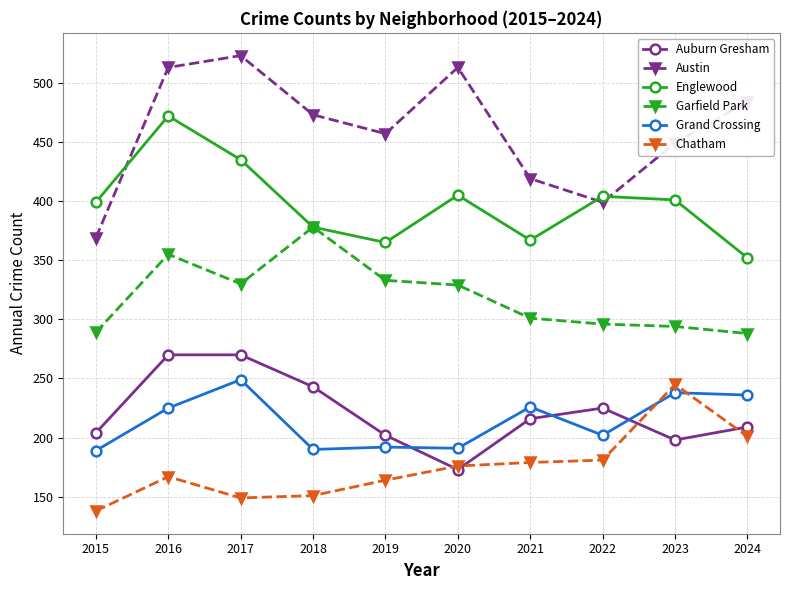

What is the lowest value of the Chatham series?

138